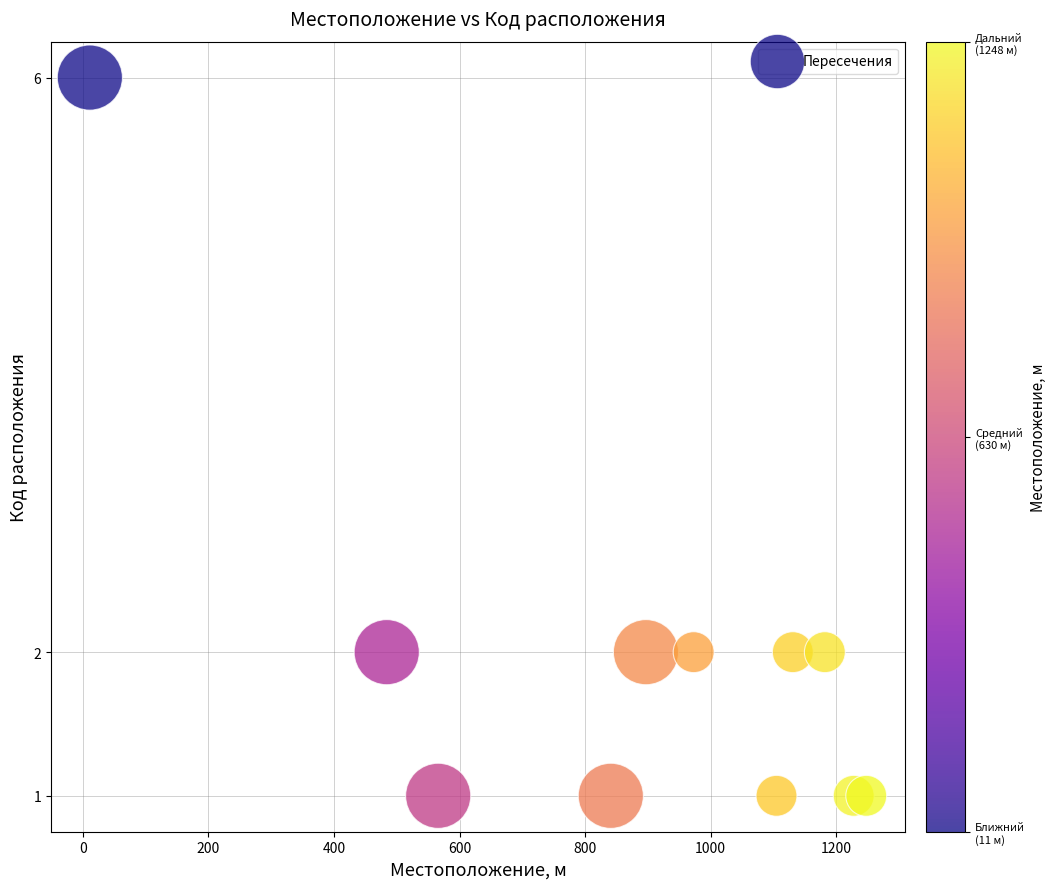

What is the range of Y values (max minus min)?

5